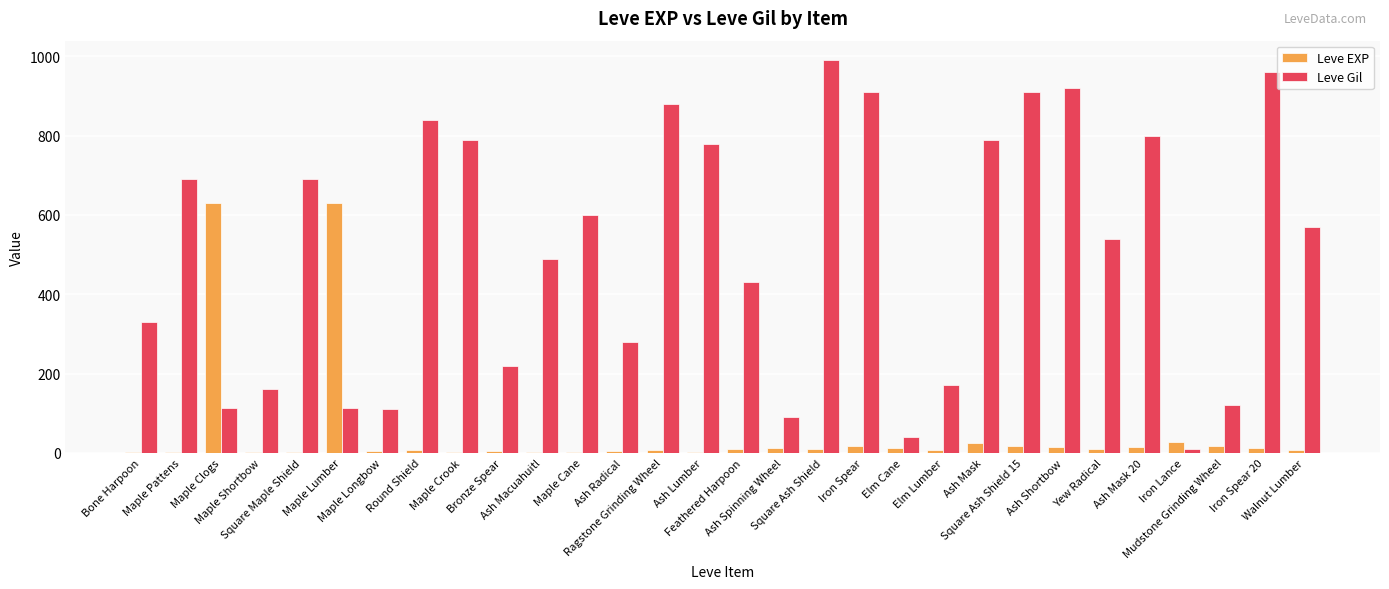

How many series are shown in this chart?

2